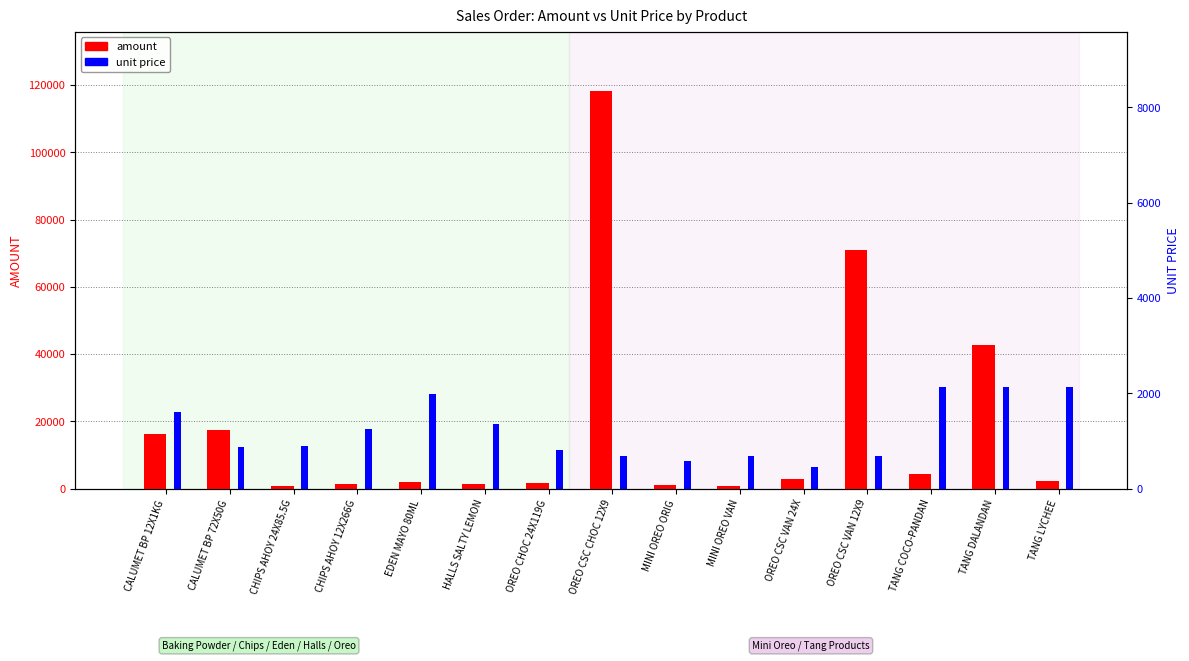

Between OREO CHOC 24X119G and CHIPS AHOY 12X266G, which is larger?

OREO CHOC 24X119G